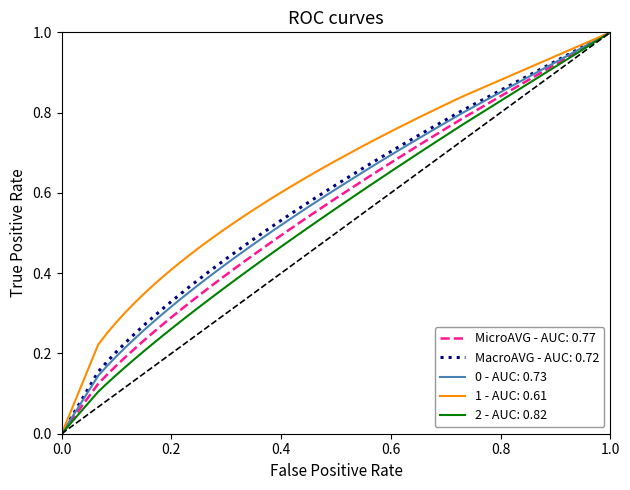

Which series has the largest total across all categories?

1 - AUC: 0.61